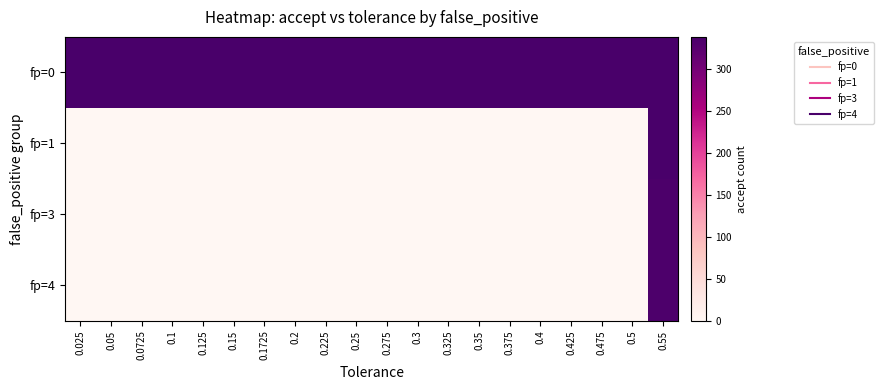

Which series has the largest total across all categories?

fp=0